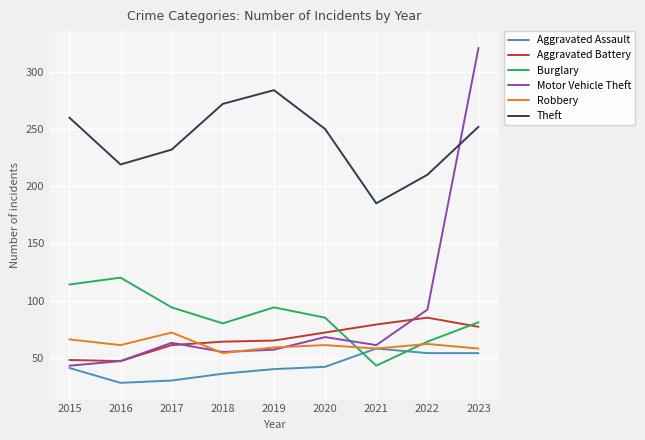

What is the sum of the Burglary values at 2021 and 2019?

137